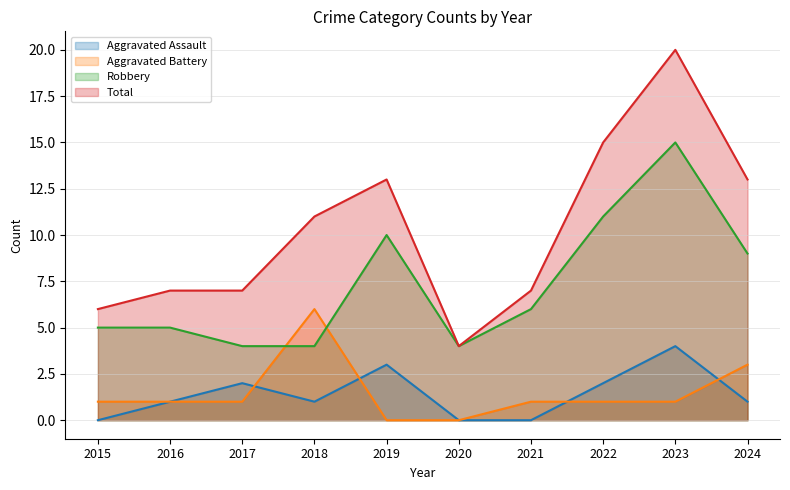

How many values in Aggravated Battery are above zero?

8